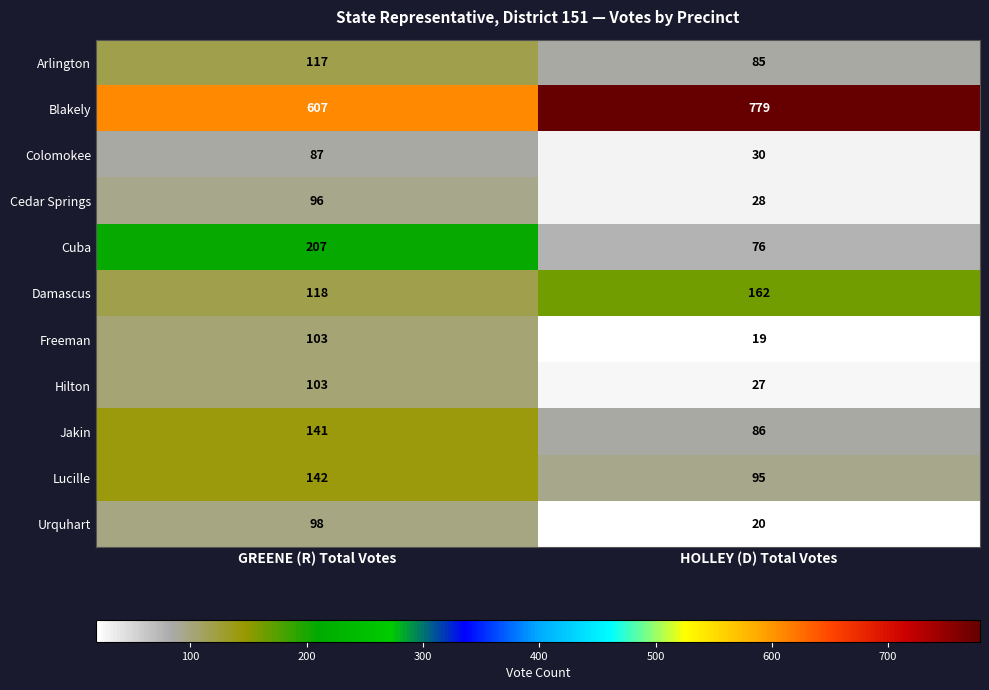

List the labels in order of Cedar Springs value, largest first.

GREENE (R) Total Votes, HOLLEY (D) Total Votes